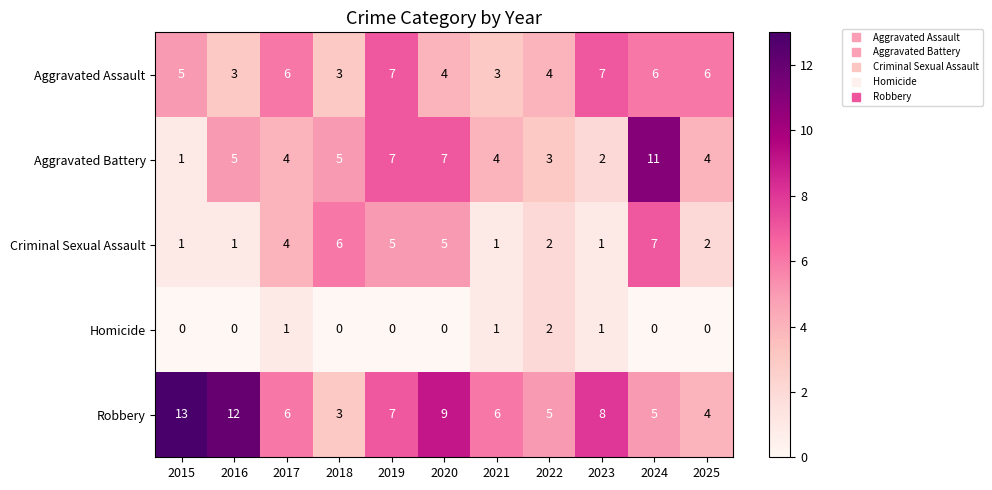

The Criminal Sexual Assault series shows 0 at 2016. True or false?

False